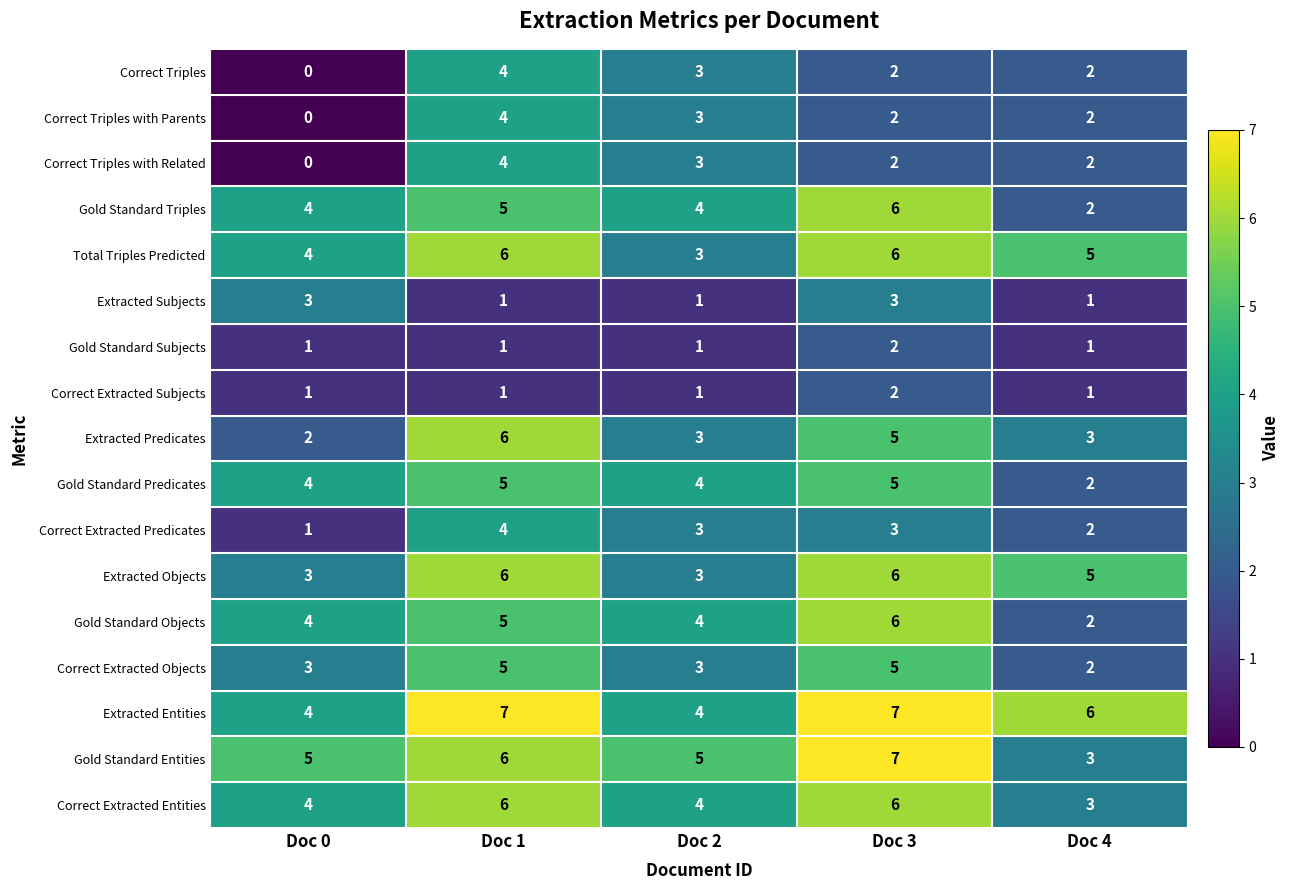

What is the sum of all Extracted Predicates values?

19